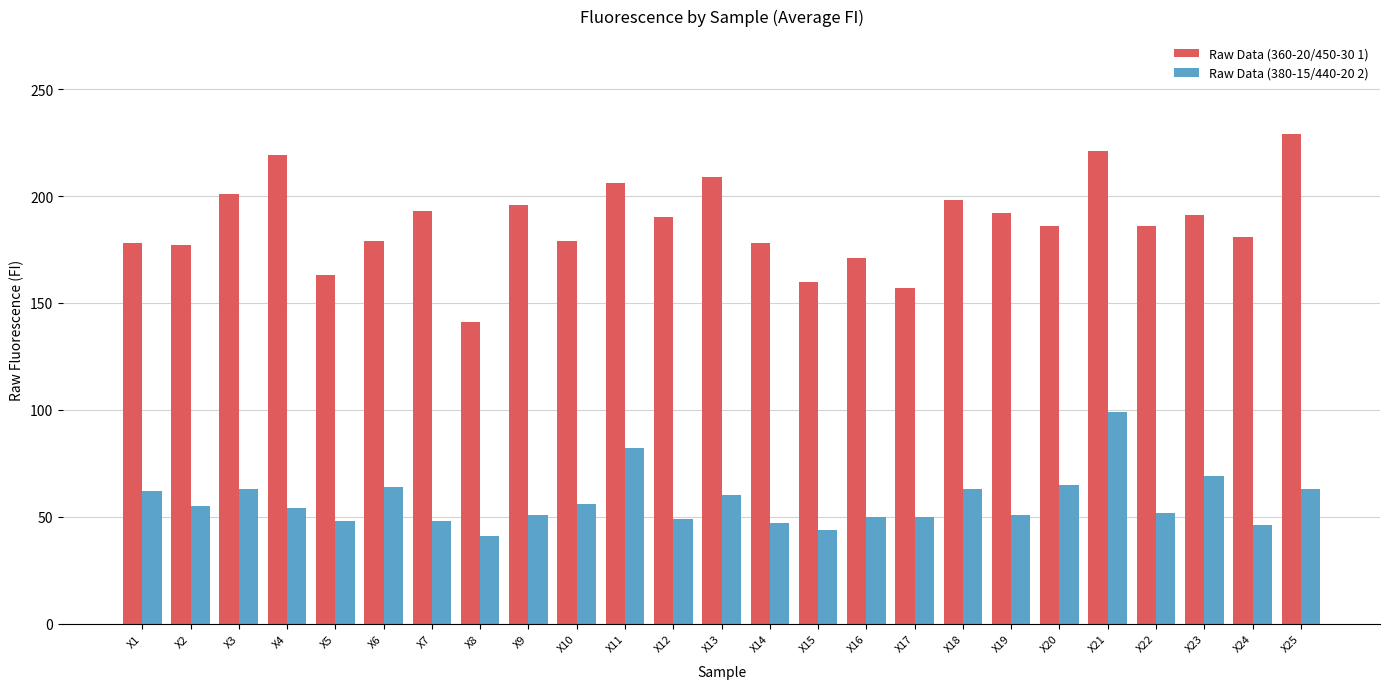

What is the average value of the Raw Data (360-20/450-30 1) series?

187